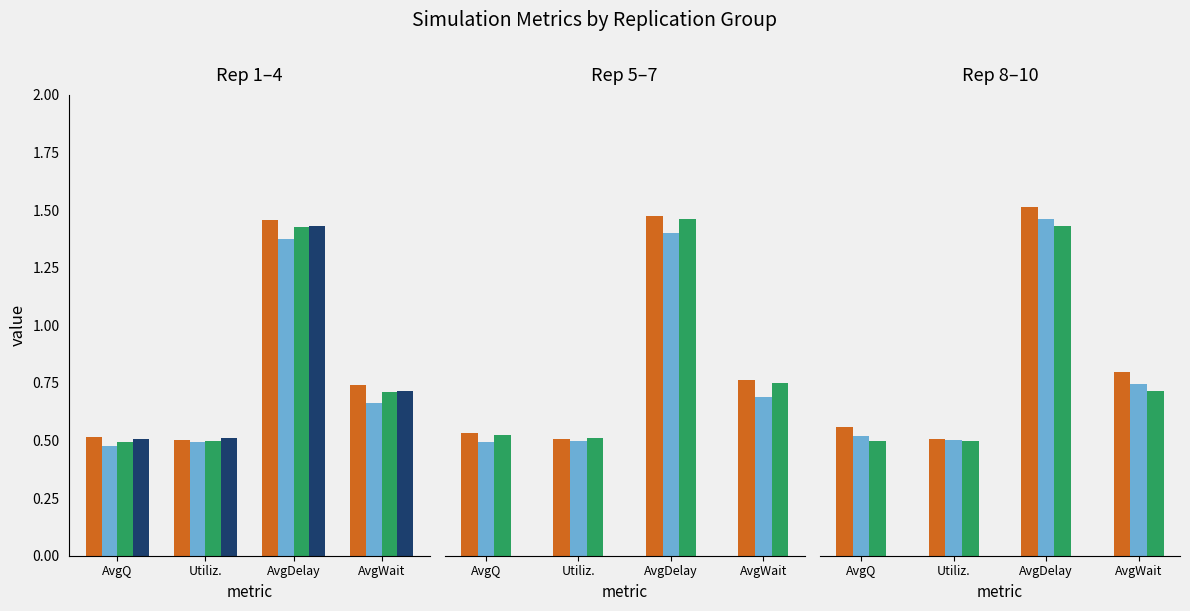

Reading left to right, what are all the values shown in this chart?

AvgQ: 1=0.5	2=0.5	3=0.5	4=0.5	5=0.5	6=0.5	7=0.5	8=0.6	9=0.5	10=0.5
Utilization: 1=0.5	2=0.5	3=0.5	4=0.5	5=0.5	6=0.5	7=0.5	8=0.5	9=0.5	10=0.5
AvgDelay: 1=1.5	2=1.4	3=1.4	4=1.4	5=1.5	6=1.4	7=1.5	8=1.5	9=1.5	10=1.4
AvgWait: 1=0.7	2=0.7	3=0.7	4=0.7	5=0.8	6=0.7	7=0.7	8=0.8	9=0.7	10=0.7